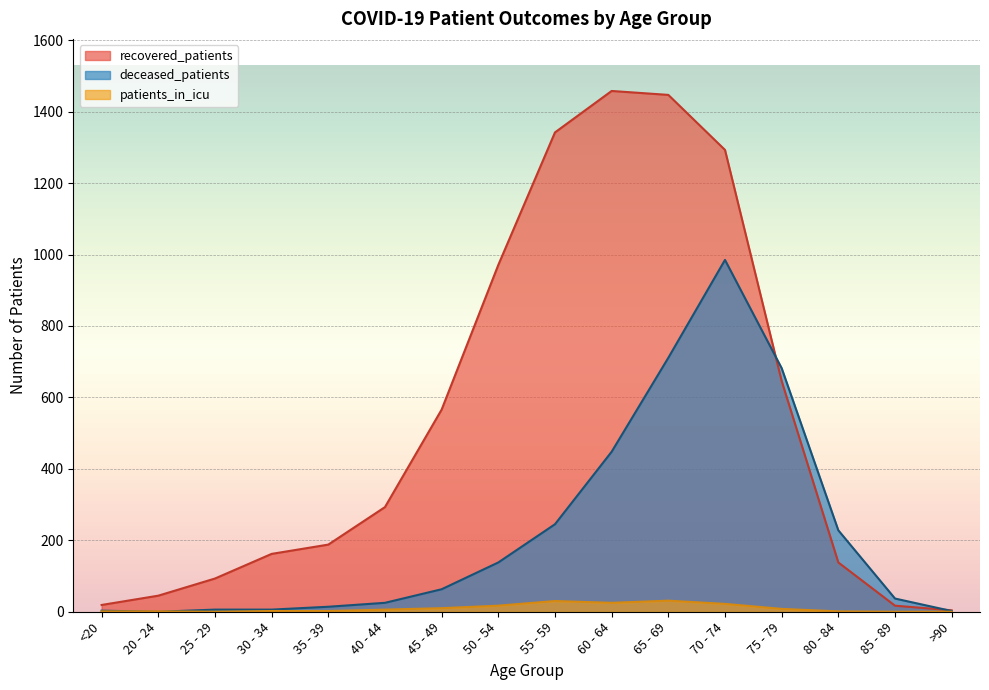

What is the highest value of the deceased_patients series?

985